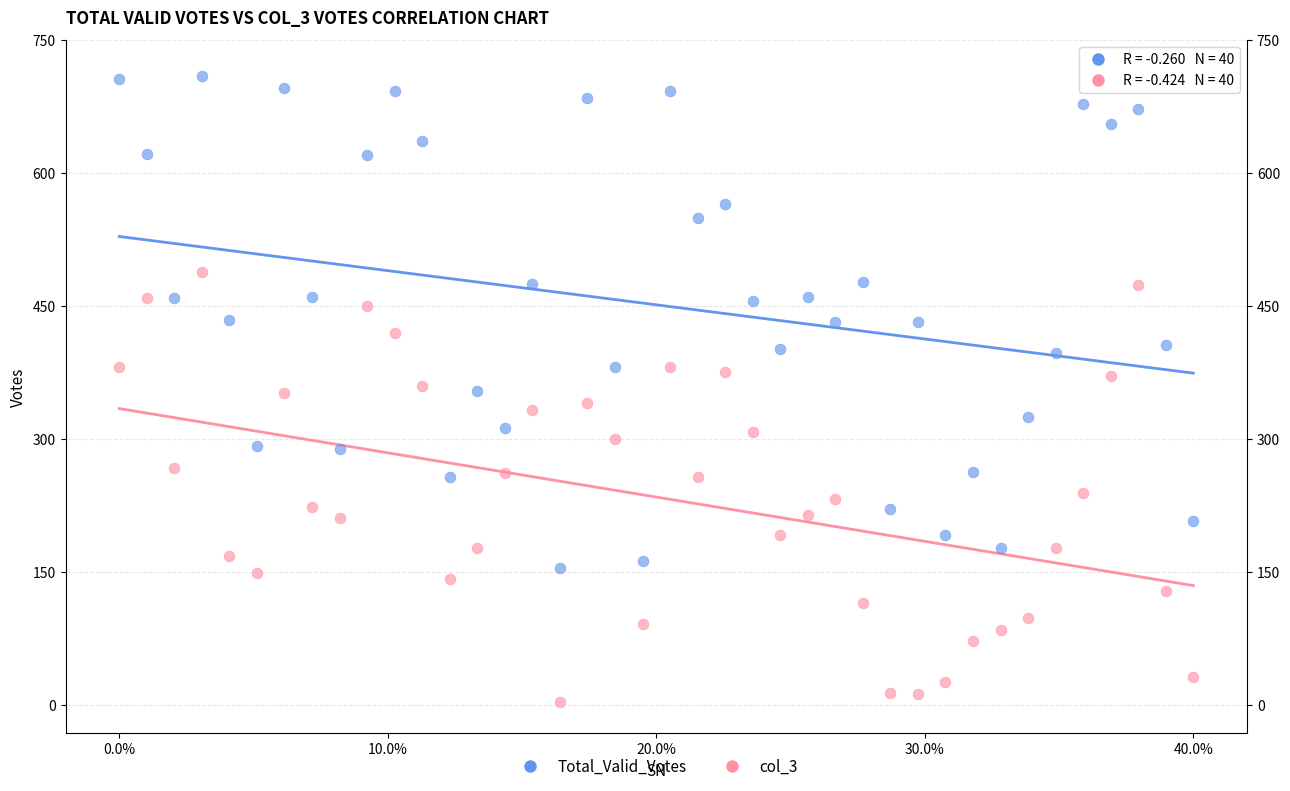

Which series reaches the minimum Y coordinate?

col_3